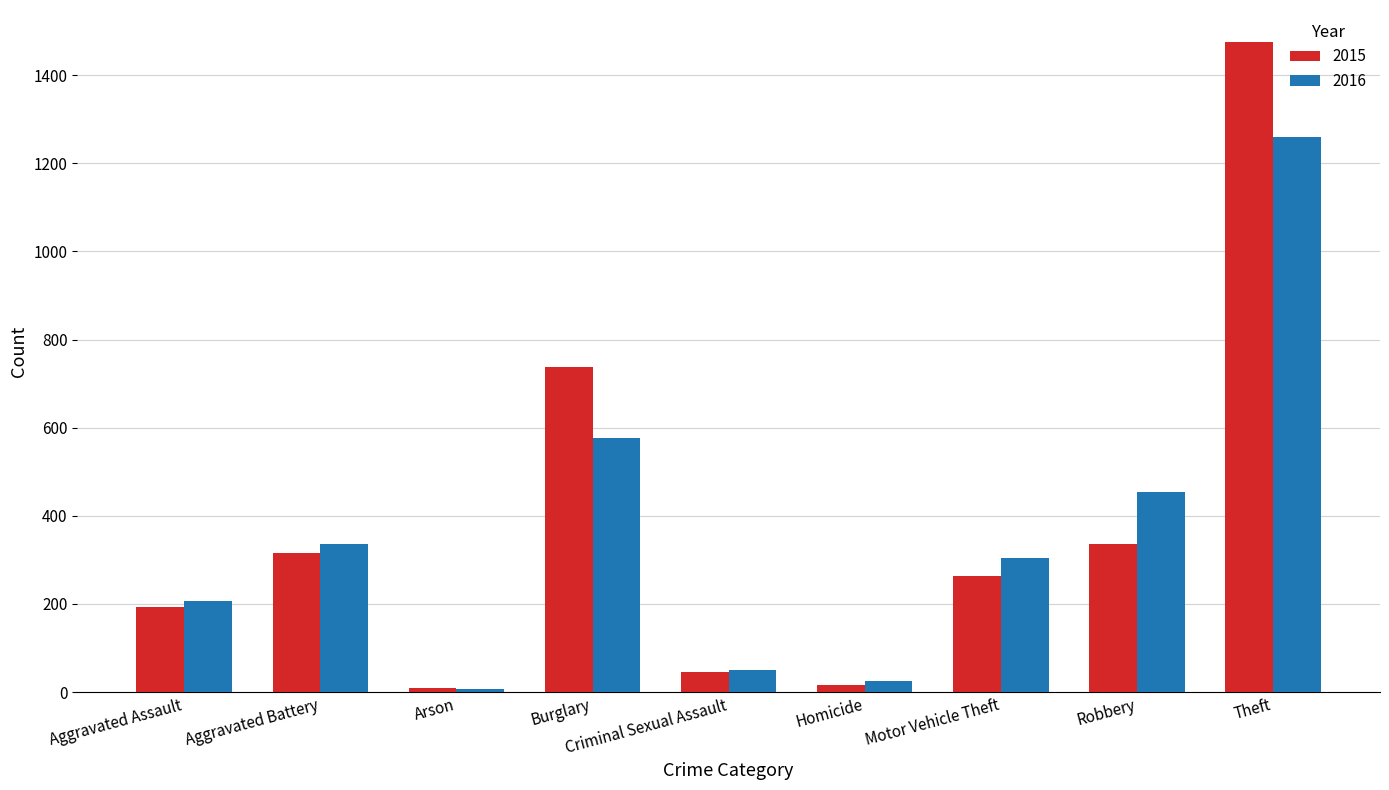

The 2016 series shows 300 at Burglary. True or false?

False